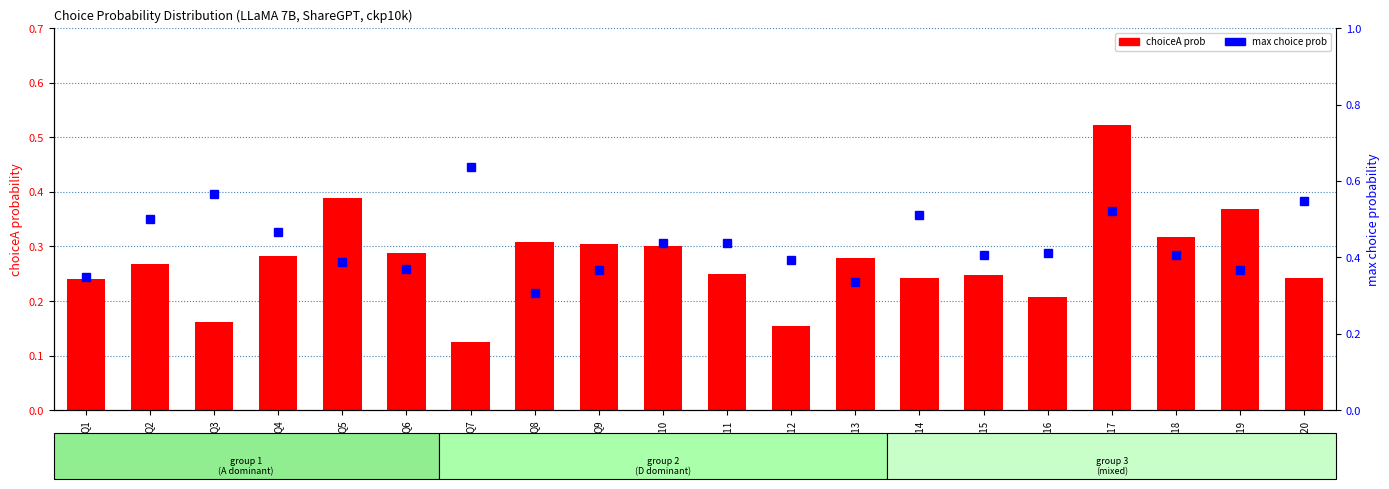

Which series has the largest range (max minus min)?

choiceA prob